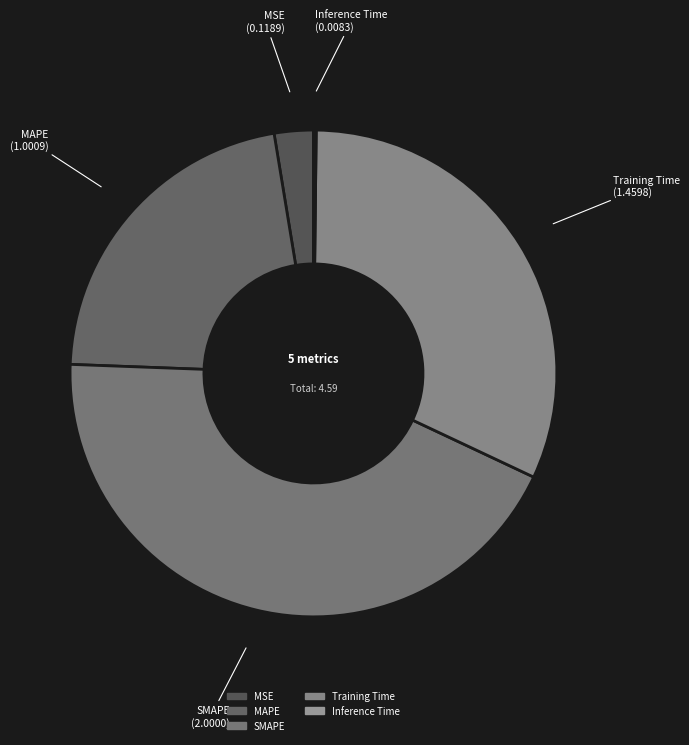

Combined, do Training Time and MAPE account for over 50%?

Yes